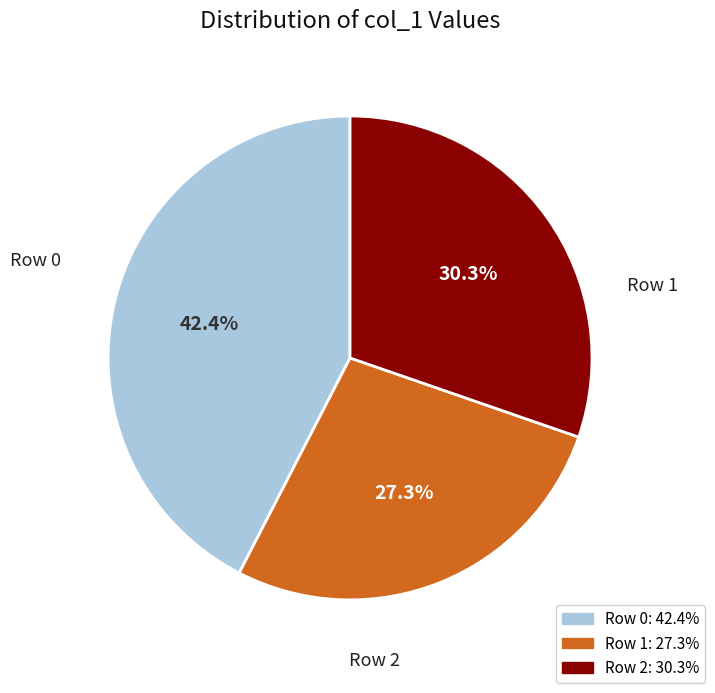

Approximately how many times larger is the value at Row 2 compared to Row 0?

0.7